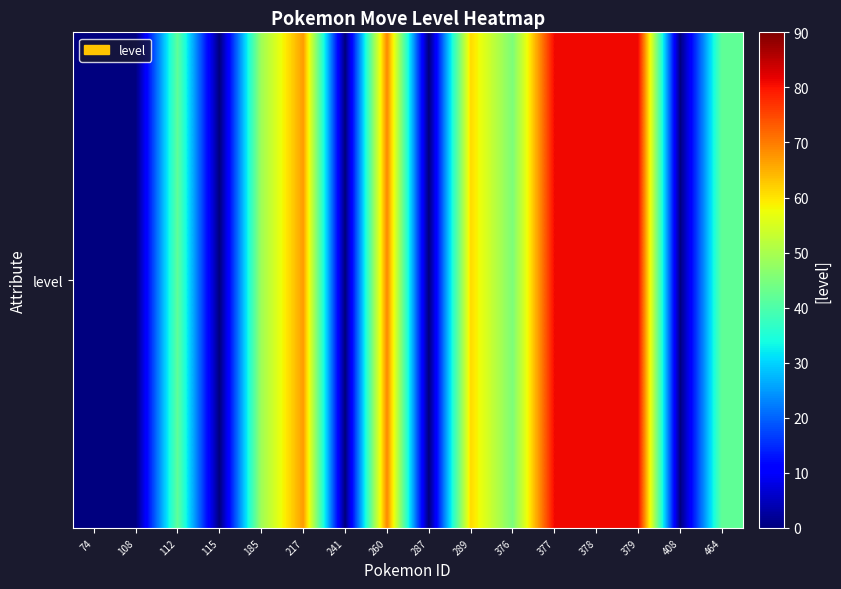

What is the approximate value at 185, to the nearest 10?

50